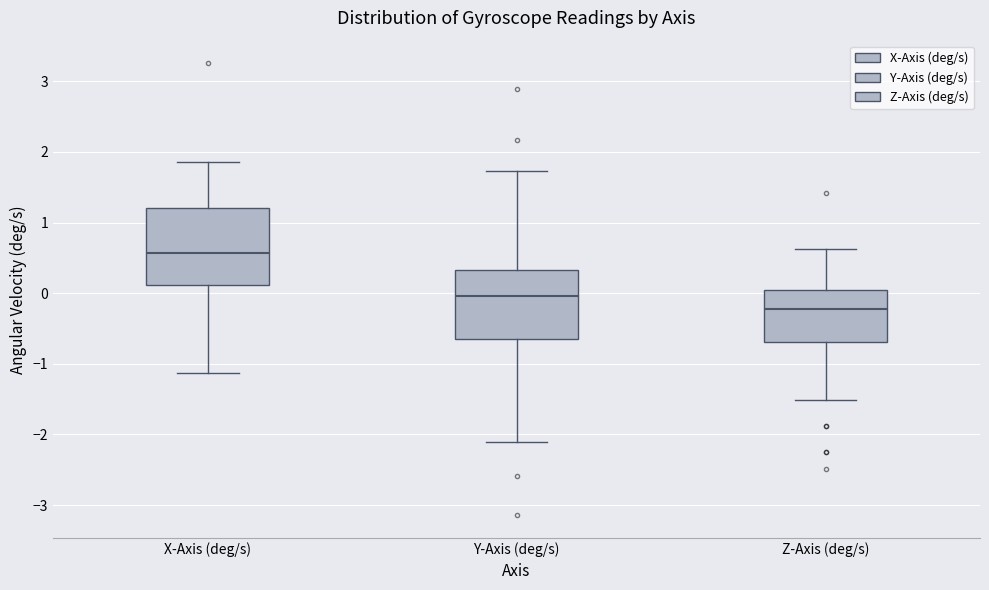

Which box has the highest median line?

X-Axis (deg/s)